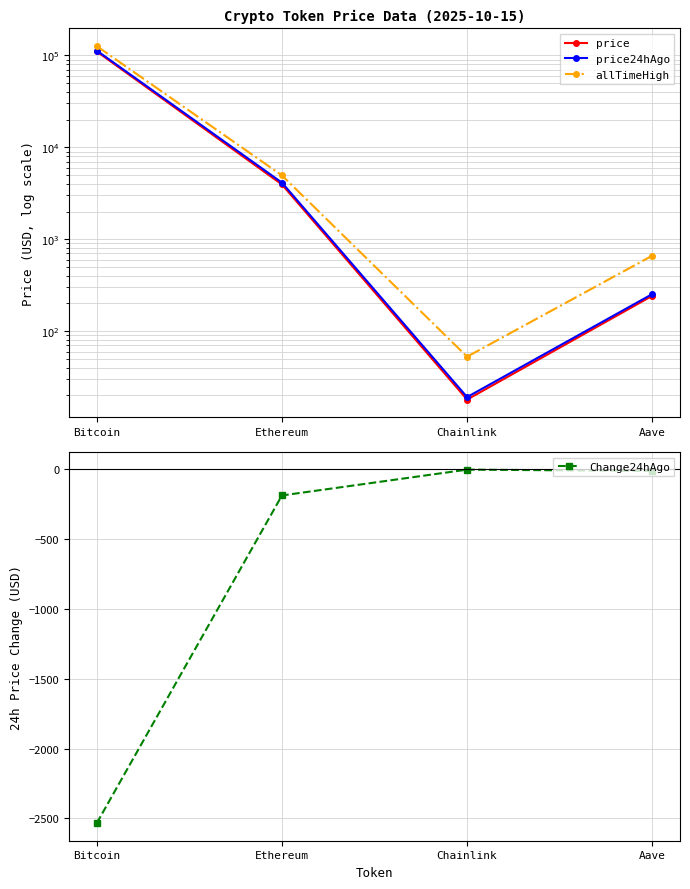

What is the sum of all Change24hAgo values?

-2732.0